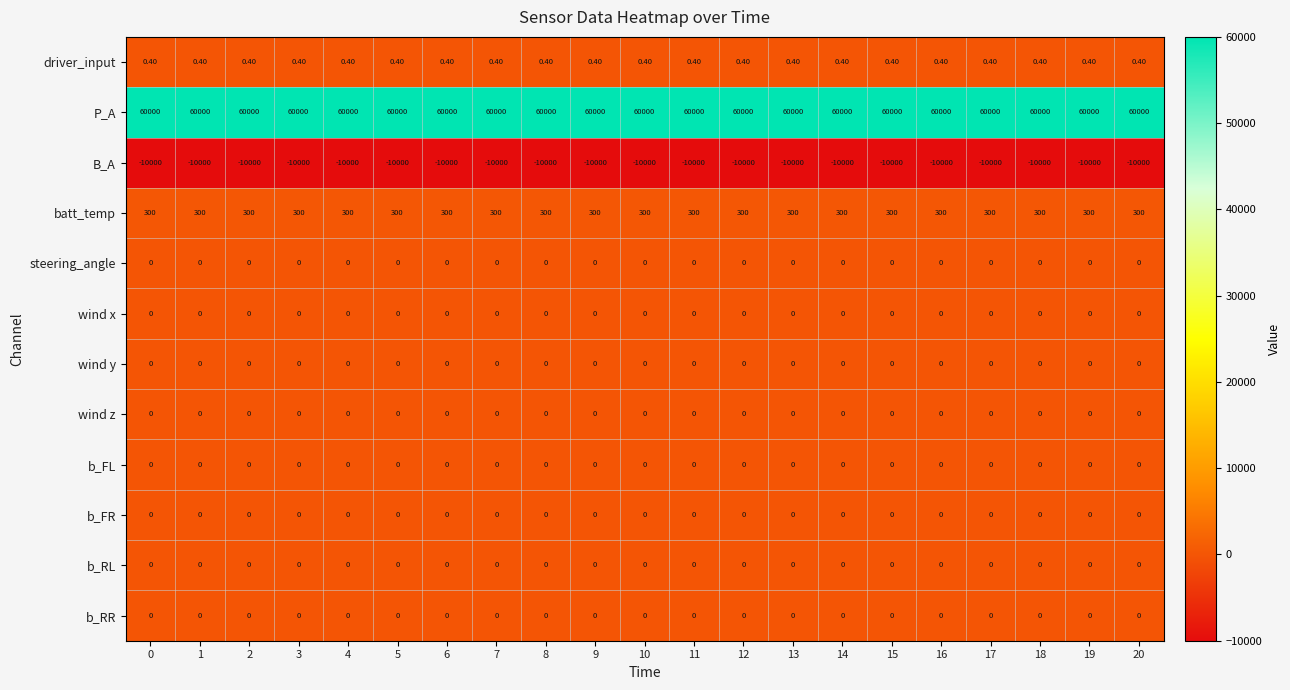

How many data points does each series have?

21